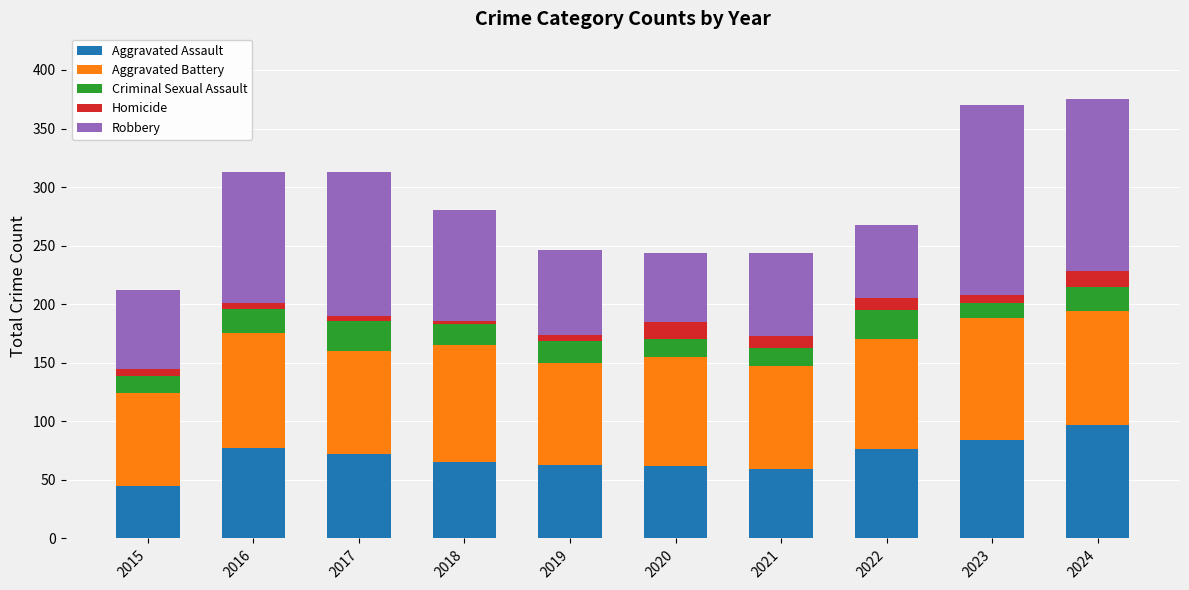

Is it true that Aggravated Assault equals 62 at 2020?

True